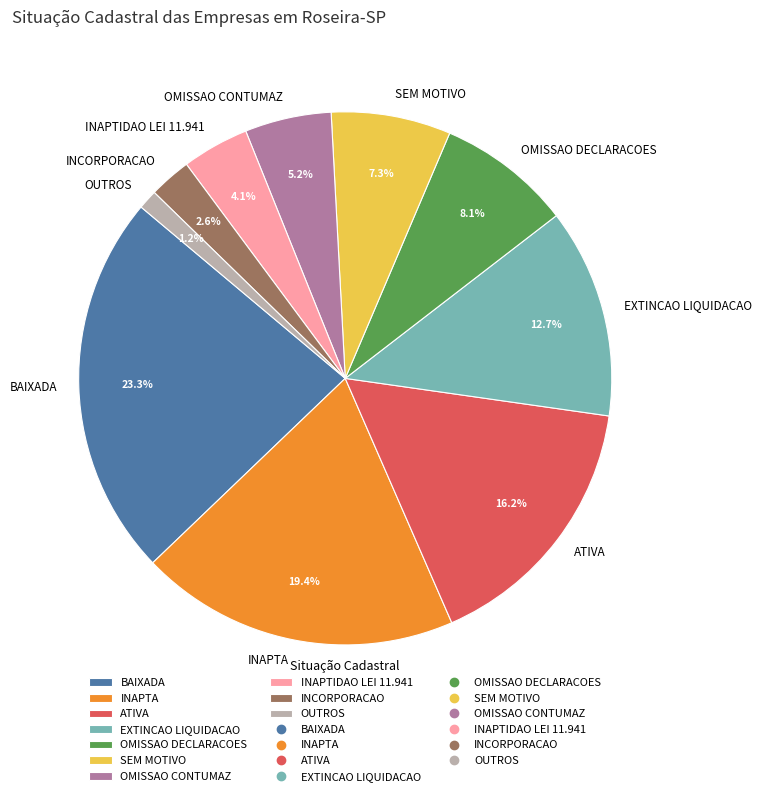

Is there a majority slice in this chart?

No